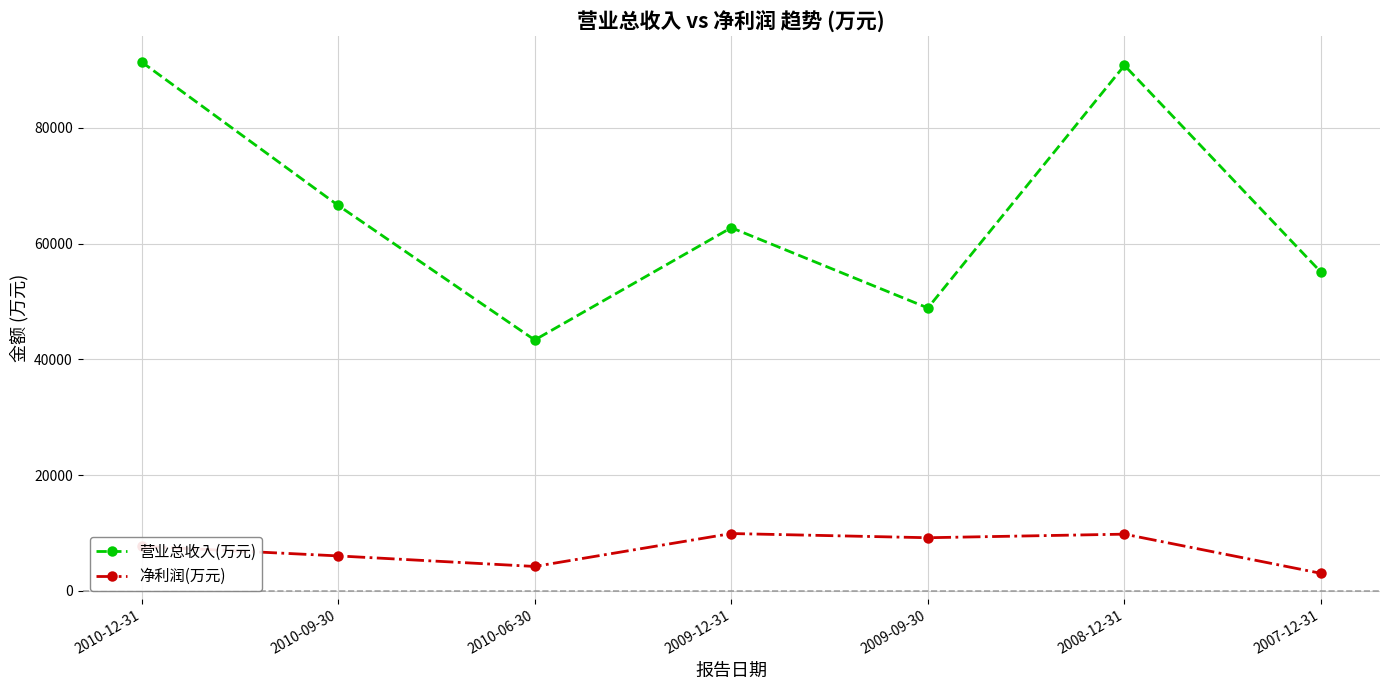

The 净利润(万元) series shows 9891 at 2009-12-31. True or false?

True